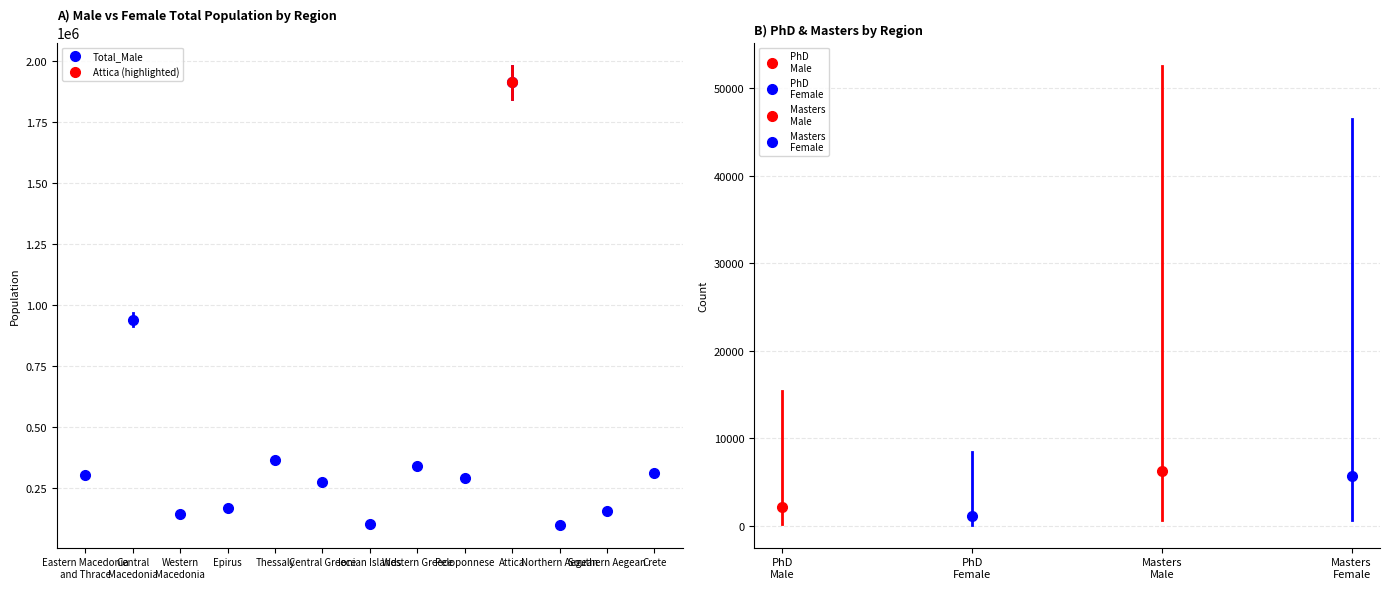

Which has a higher value, Attica or Southern Aegean?

Attica